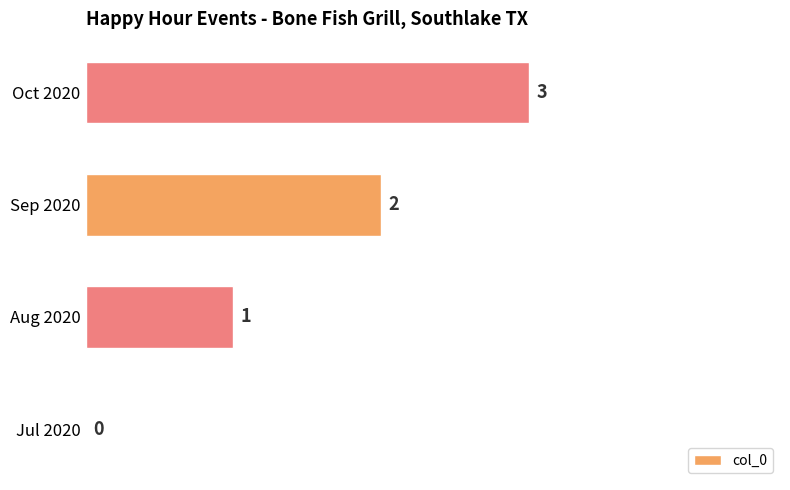

What is the change in value from Jul 2020 to Sep 2020?

+2